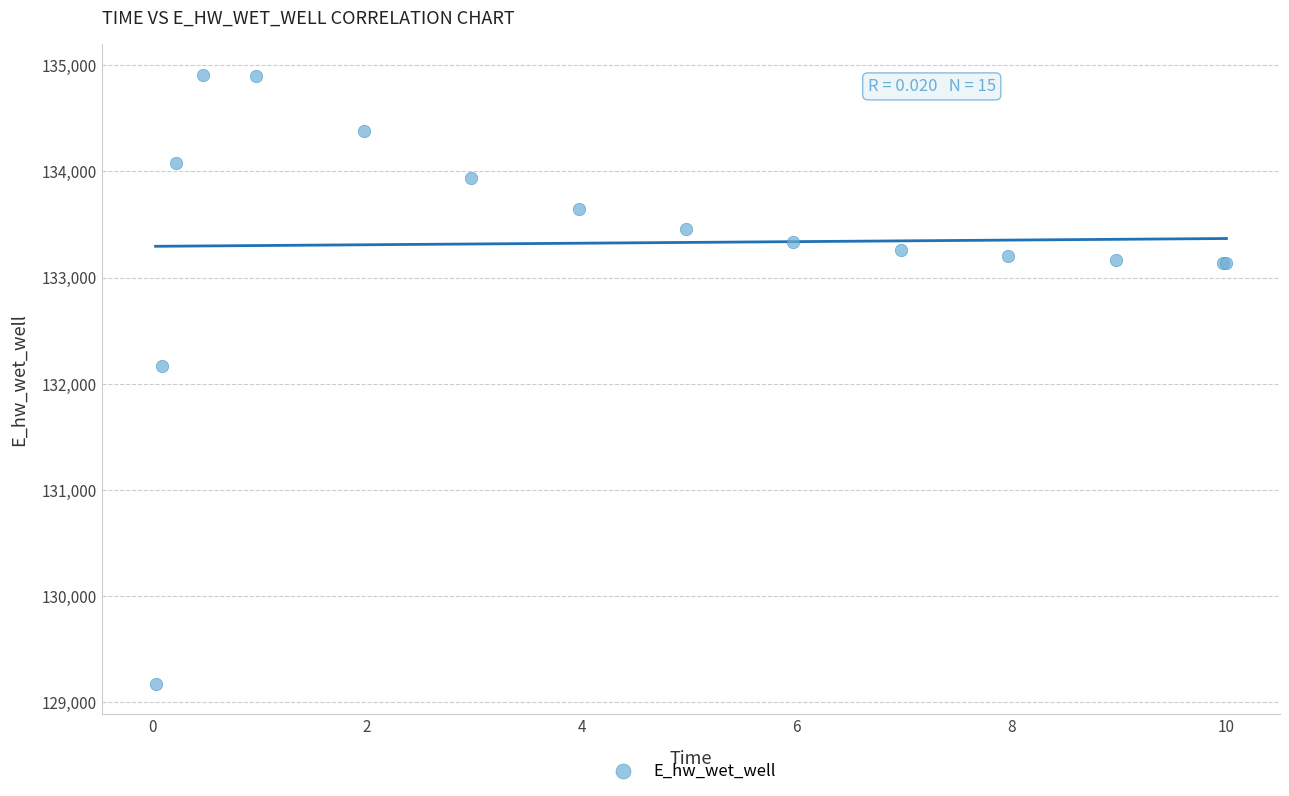

What Y value in the scatter plot is closest to 132042?

132167.3